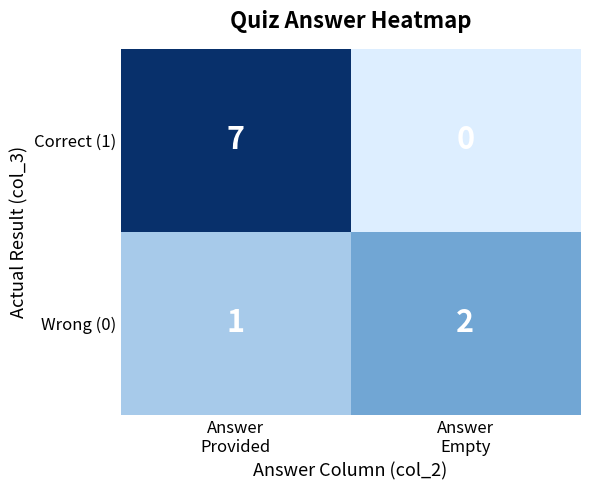

Which series has the widest spread of values?

Correct (1)